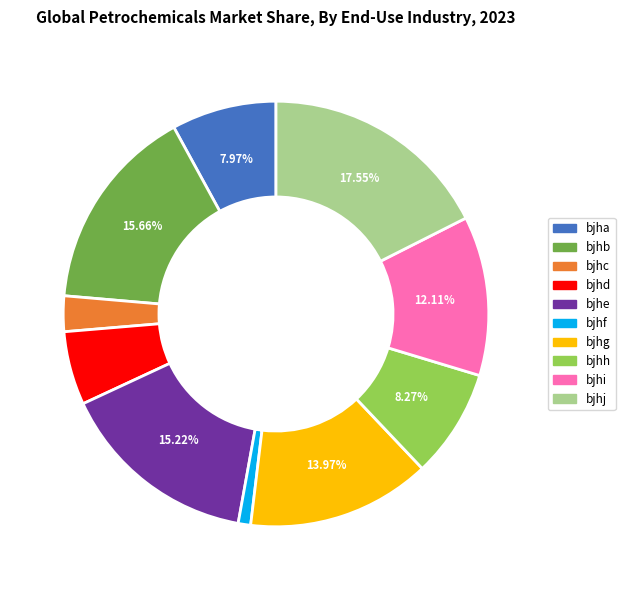

How many segments does this pie chart have?

10